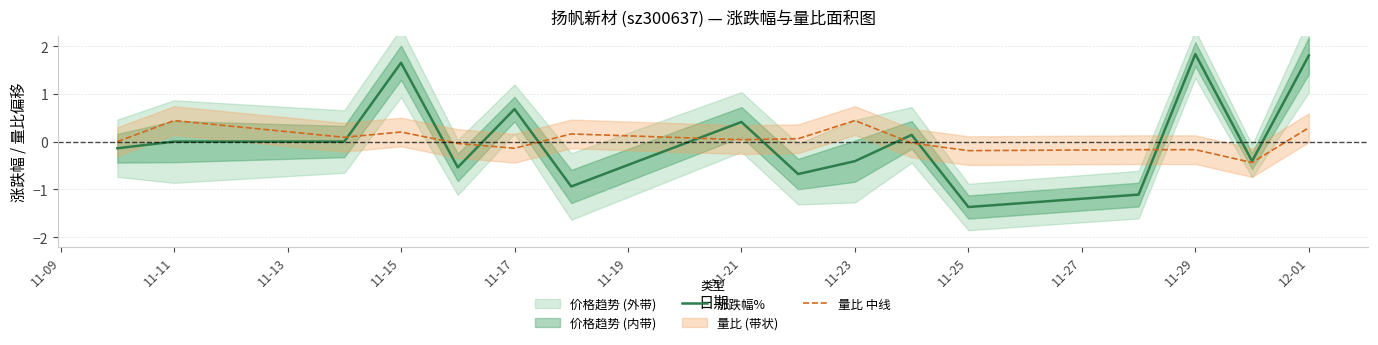

Reading left to right, extract all data points from this chart.

涨跌幅%: -0.1	0.0	0.0	1.6	-0.5	0.7	-0.9	0.4	-0.7	-0.4	0.1	-1.4	-1.1	1.8	-0.4	1.8
量比 中线: 0.0	0.4	0.1	0.2	-0.0	-0.1	0.2	0.0	0.1	0.4	-0.0	-0.2	-0.2	-0.2	-0.4	0.3